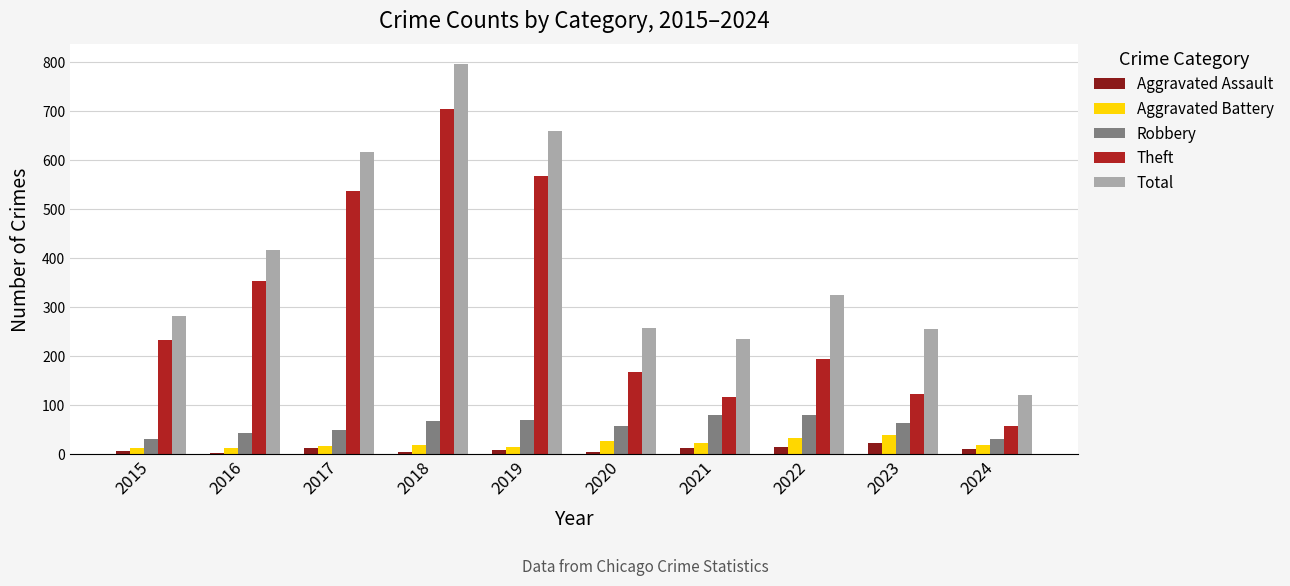

How many groups of bars are there?

10